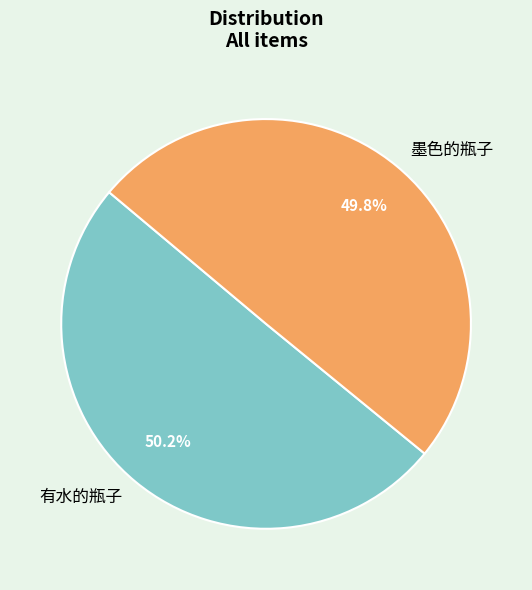

What is the ratio of the value at 墨色的瓶子 to the value at 有水的瓶子?

1.0